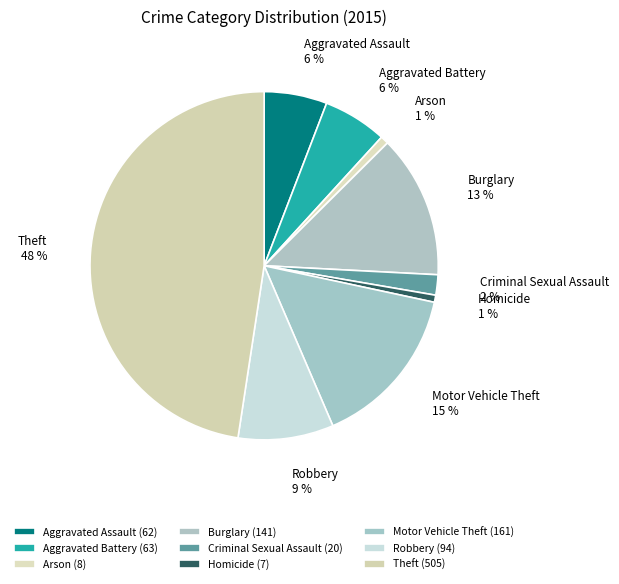

To the nearest percent, what is the difference between the Motor Vehicle Theft and Aggravated Assault slice percentages?

9%